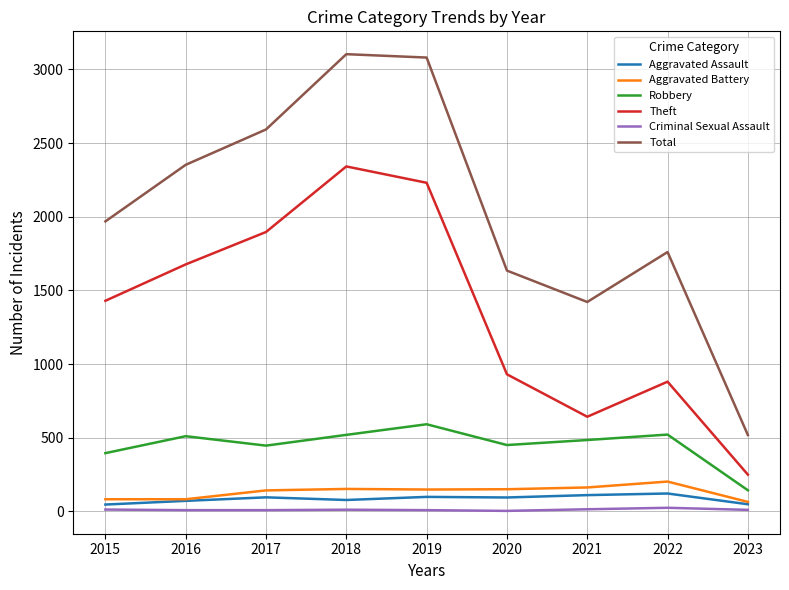

Between 2022 and 2023, which series saw the biggest shift?

Total